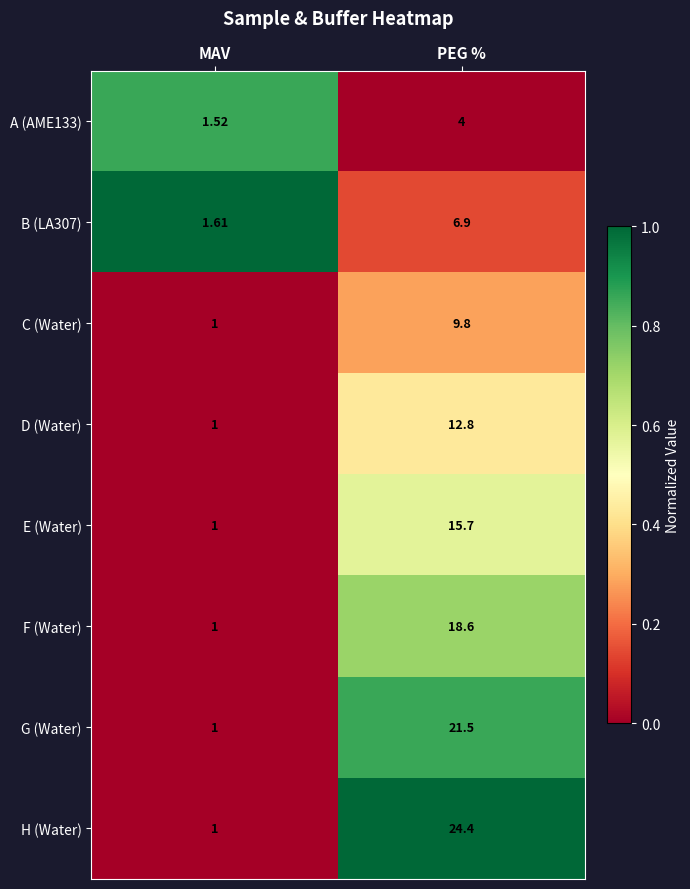

At which label is H (Water) closest to 12?

MAV